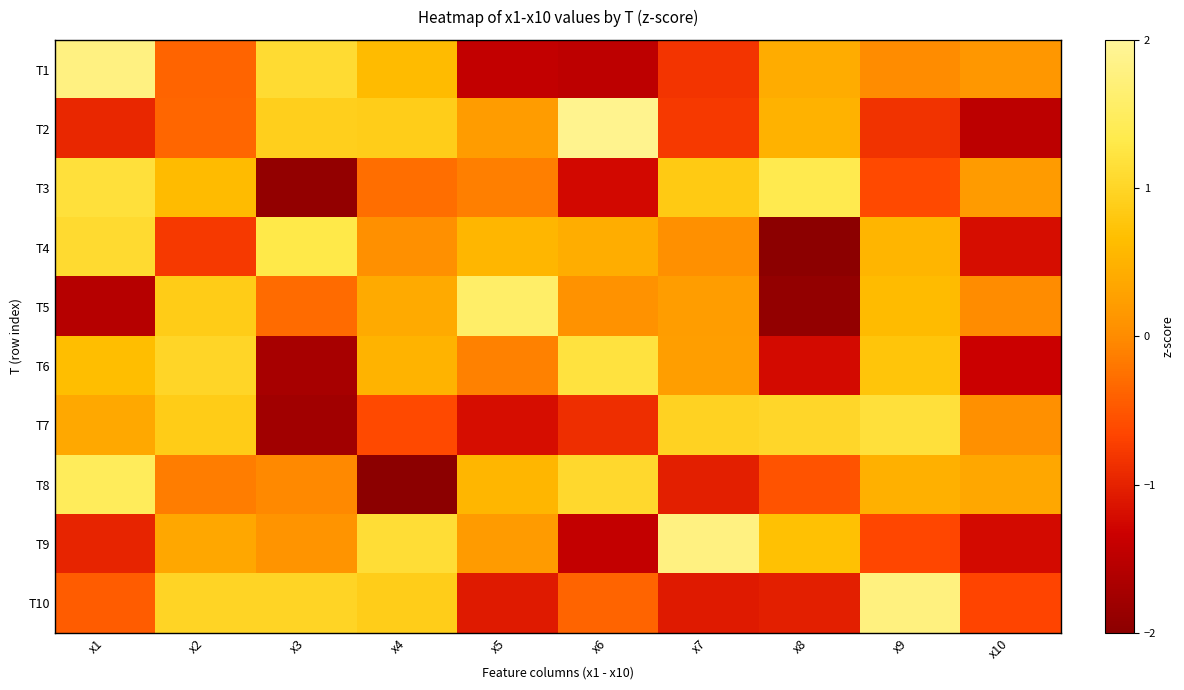

What is the greatest value displayed?

1.9